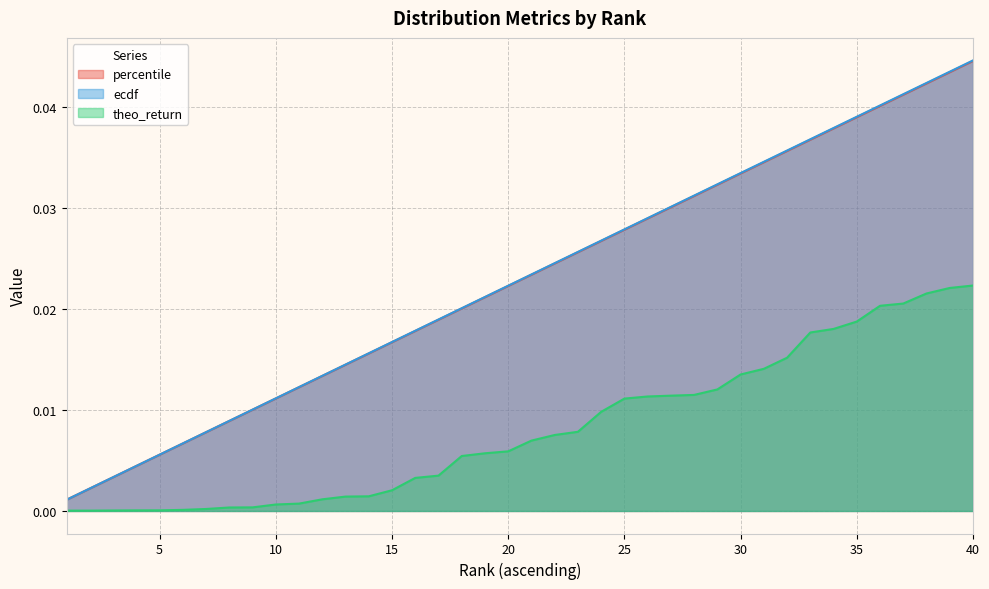

The percentile series shows 0.0 at 28. True or false?

True